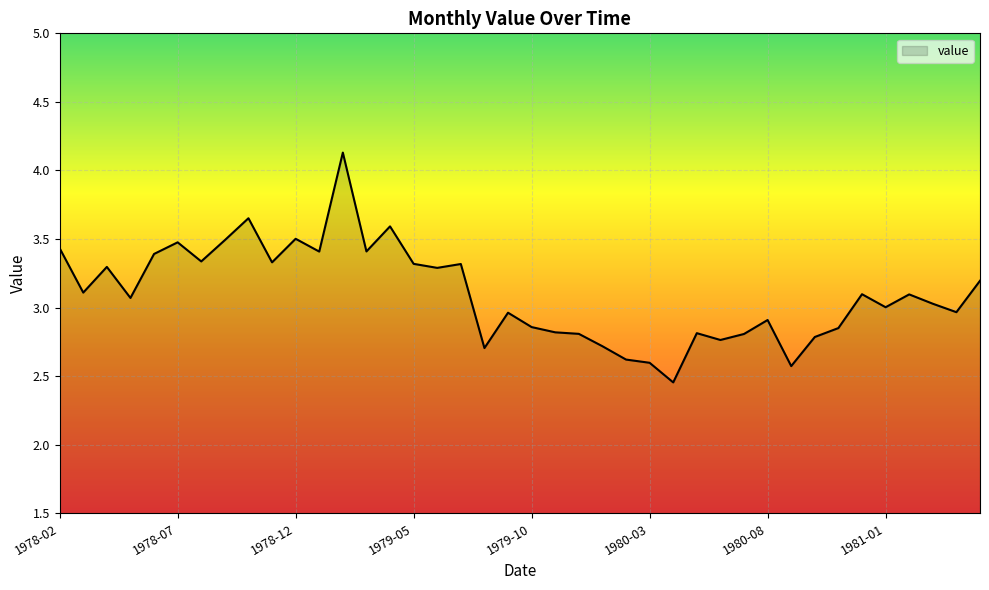

What is the greatest value displayed?

4.1